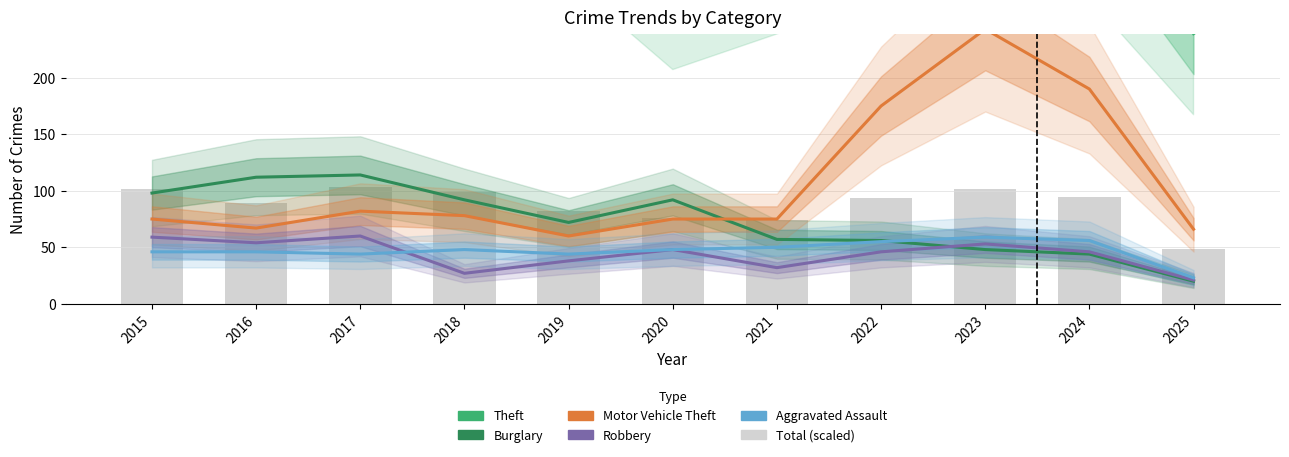

True or false: Theft has a value of 149.5 at 2018.

False